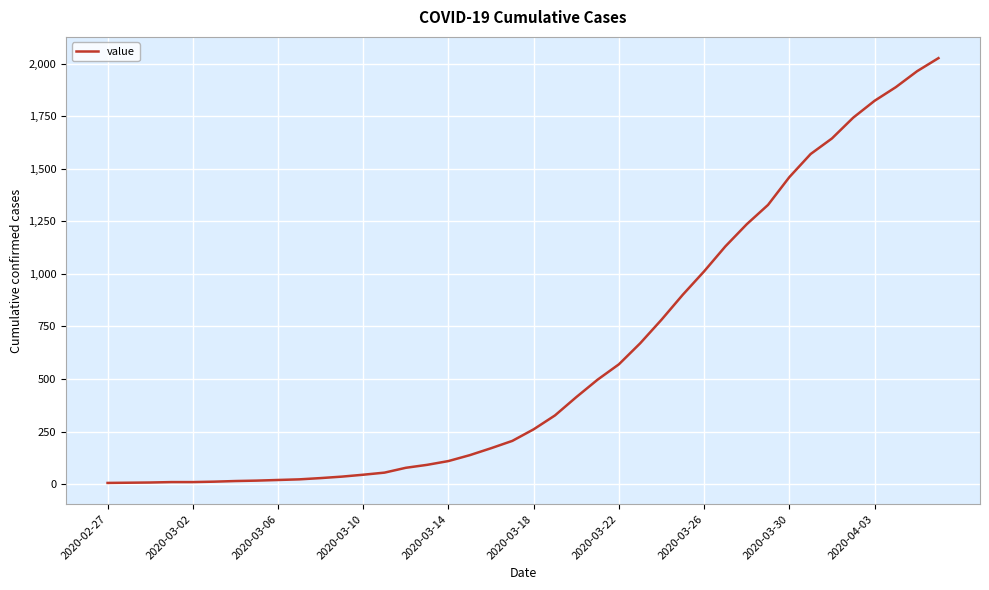

What is the maximum value shown in the chart?

2026